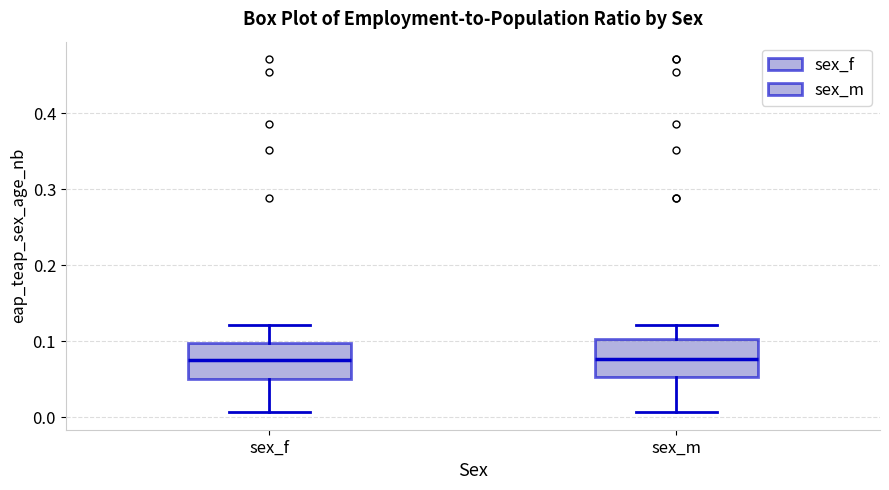

Reading left to right, read every box against the y-axis: the position of its median line, the range the box covers, and the ends of its whiskers. The values are not printed on the chart, so give them approximately, as read against the axis.

sex_f: median 0.08, box 0.05 to 0.10, whiskers 0.01 to 0.12
sex_m: median 0.08, box 0.05 to 0.10, whiskers 0.01 to 0.12